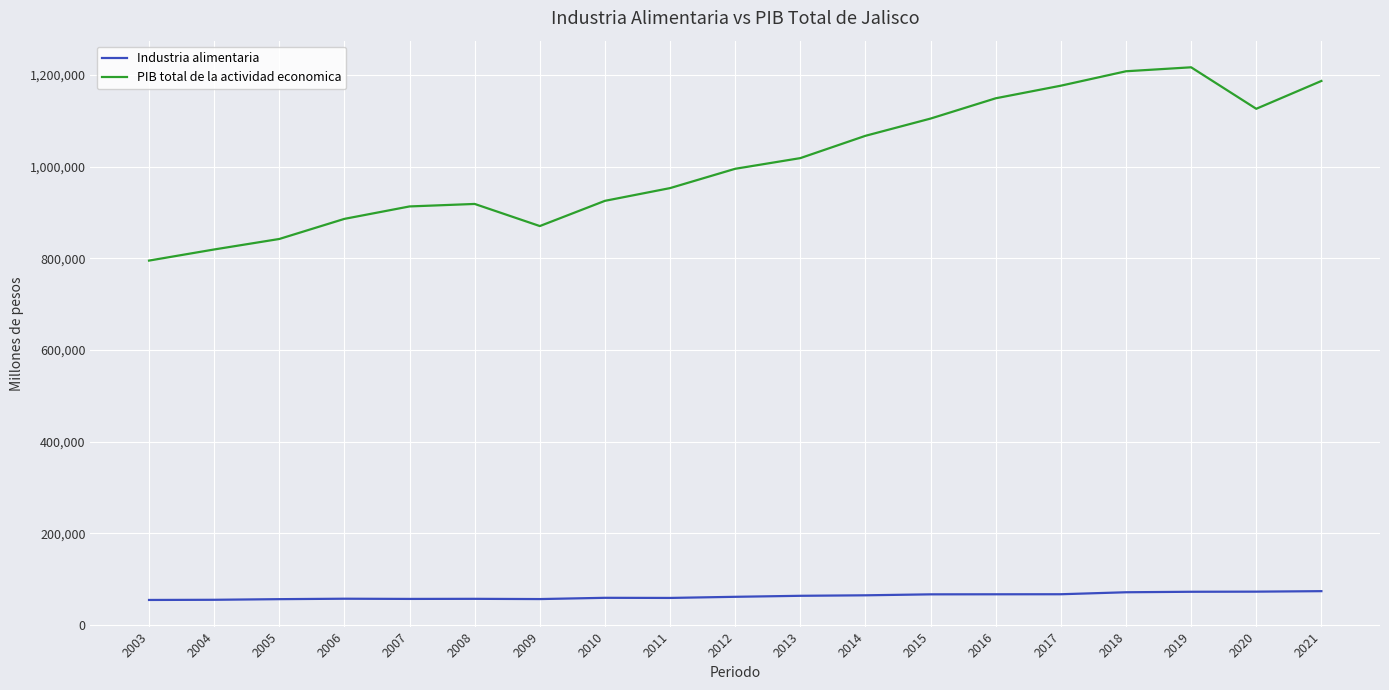

True or false: PIB total de la actividad economica and Industria alimentaria cross at least once.

False